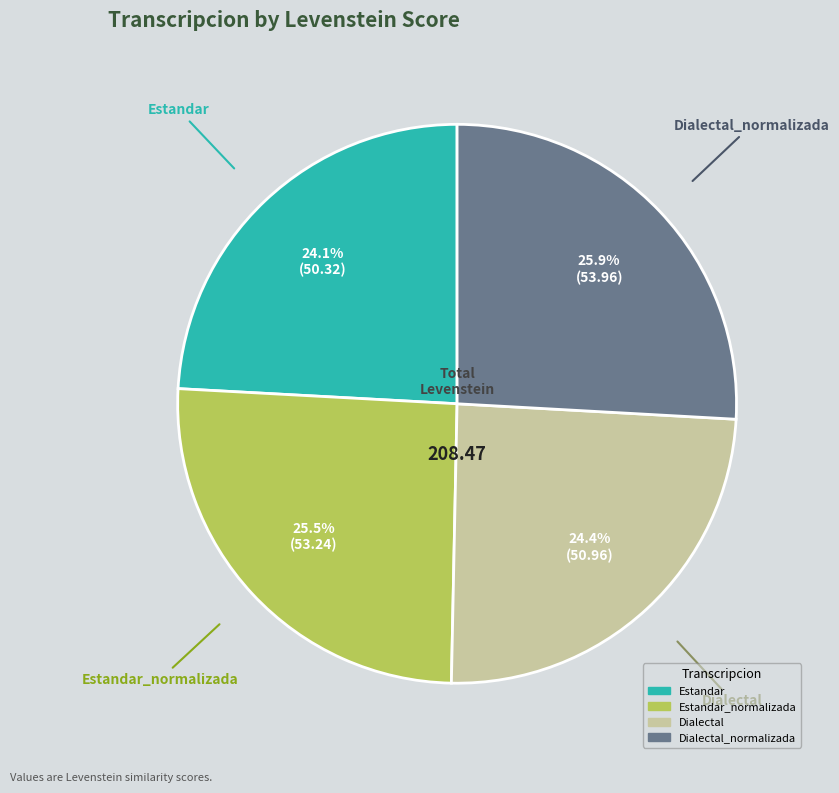

Is there any slice that represents more than half of the pie?

No